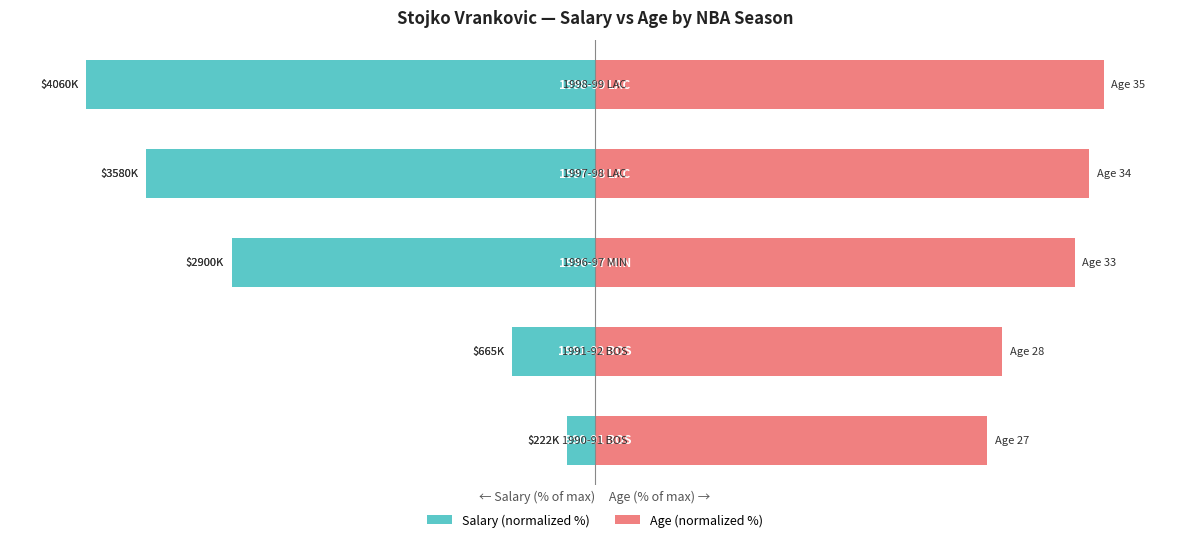

What is the value of the Salary (normalized %) bar at the 4th from the left?

-88.2